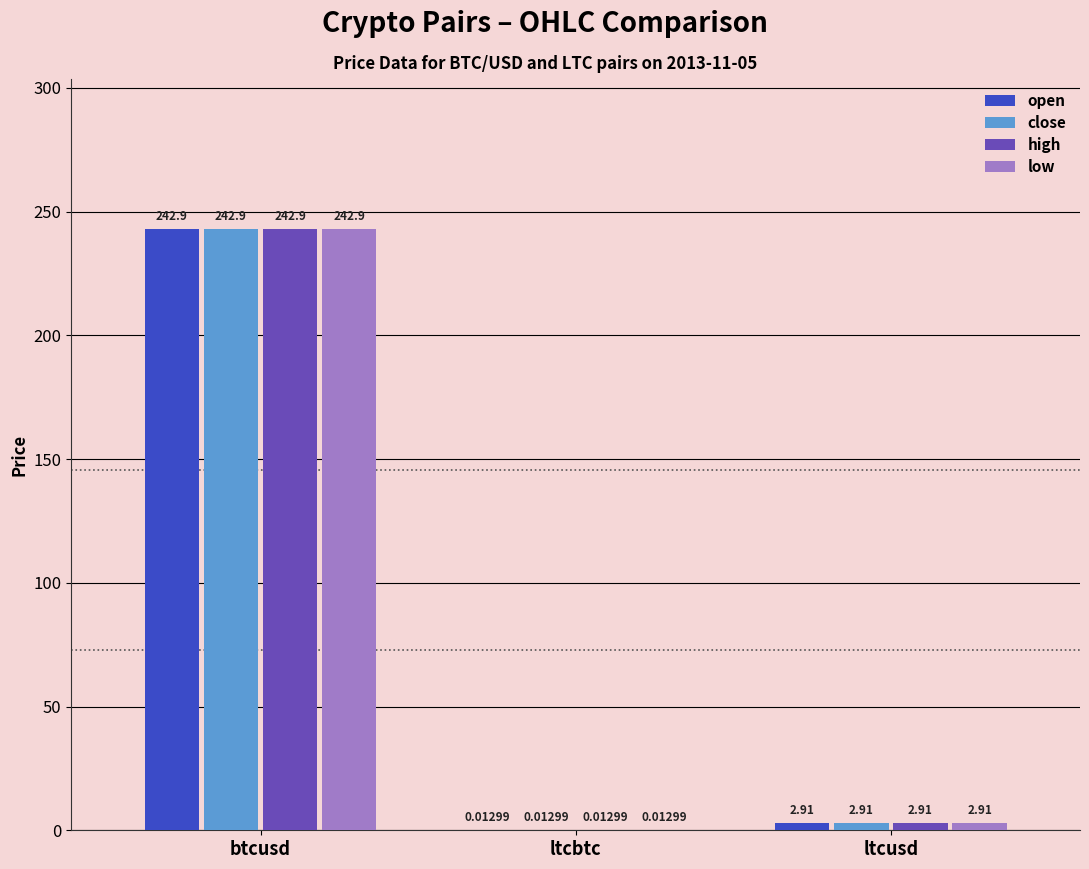

Is the value of low at ltcbtc greater than the value of open at ltcusd?

No